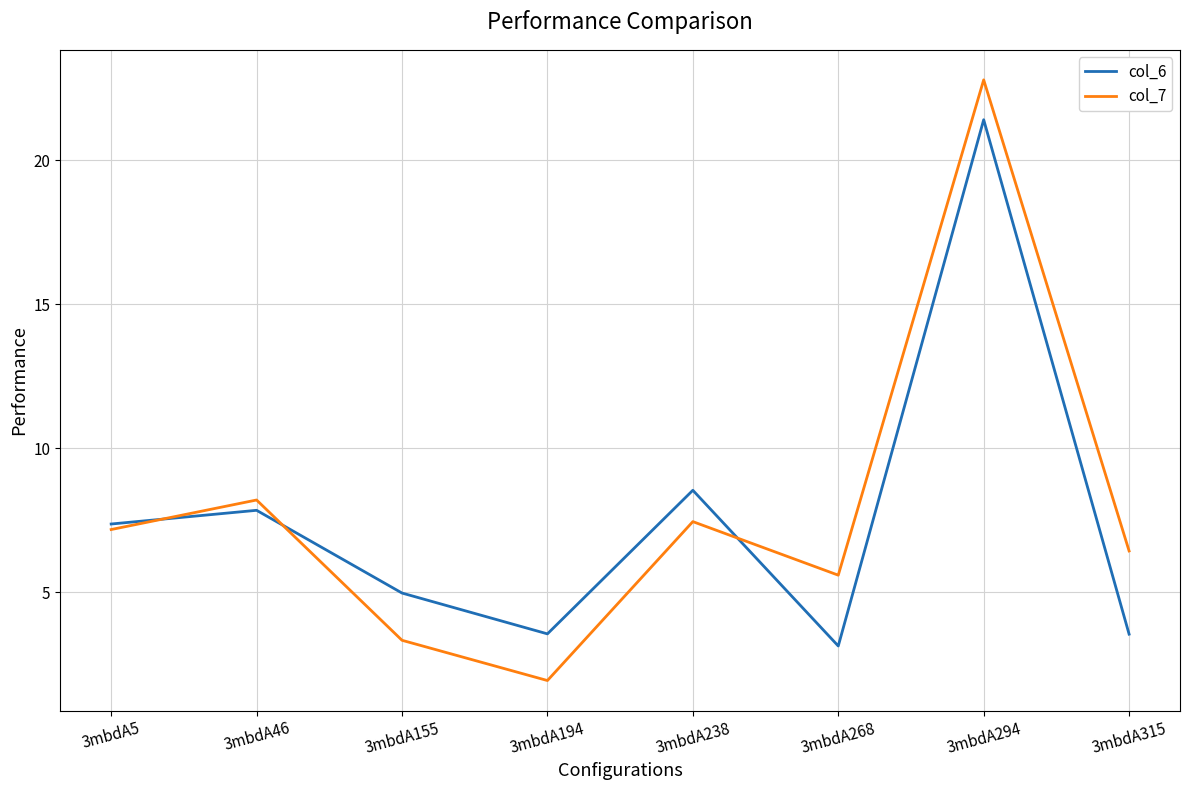

Between which two adjacent categories do col_7 and col_6 first intersect?

3mbdA5 and 3mbdA46